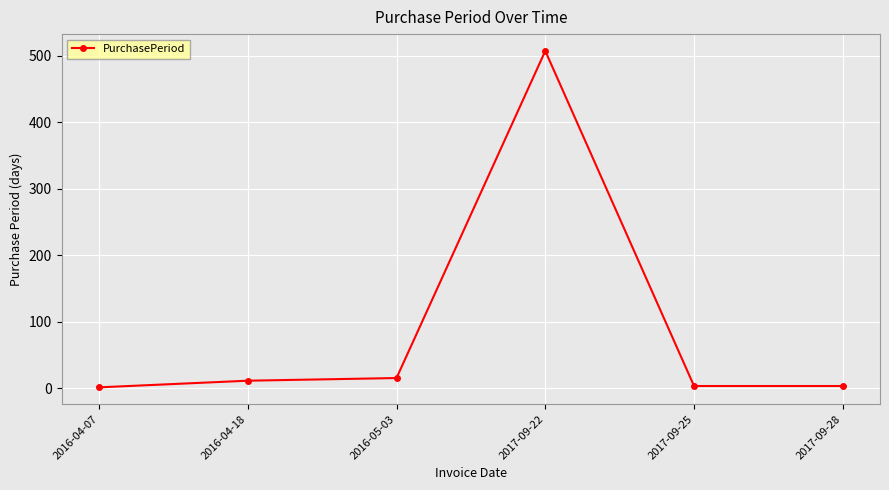

What is the difference between the maximum and minimum values?

506